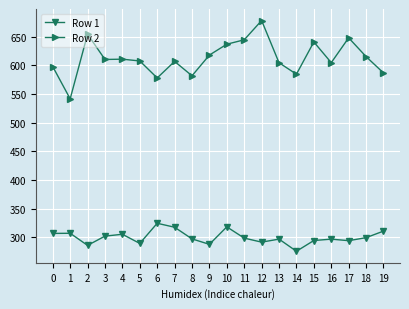

True or false: Row 1 has more than 1 points higher than both neighbors.

True